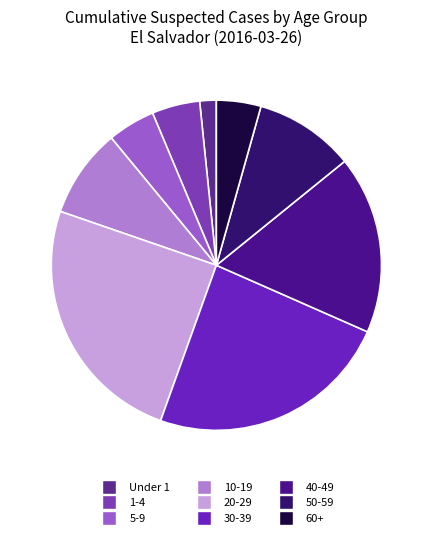

To the nearest percent, what is the average slice percentage?

11%